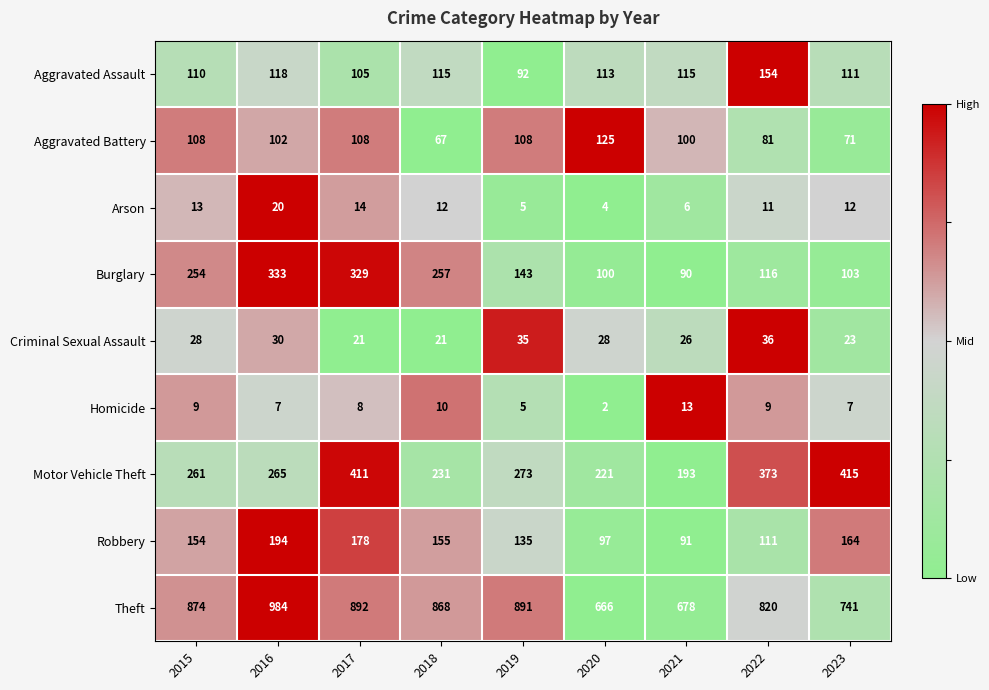

Which series has the widest spread of values?

Theft